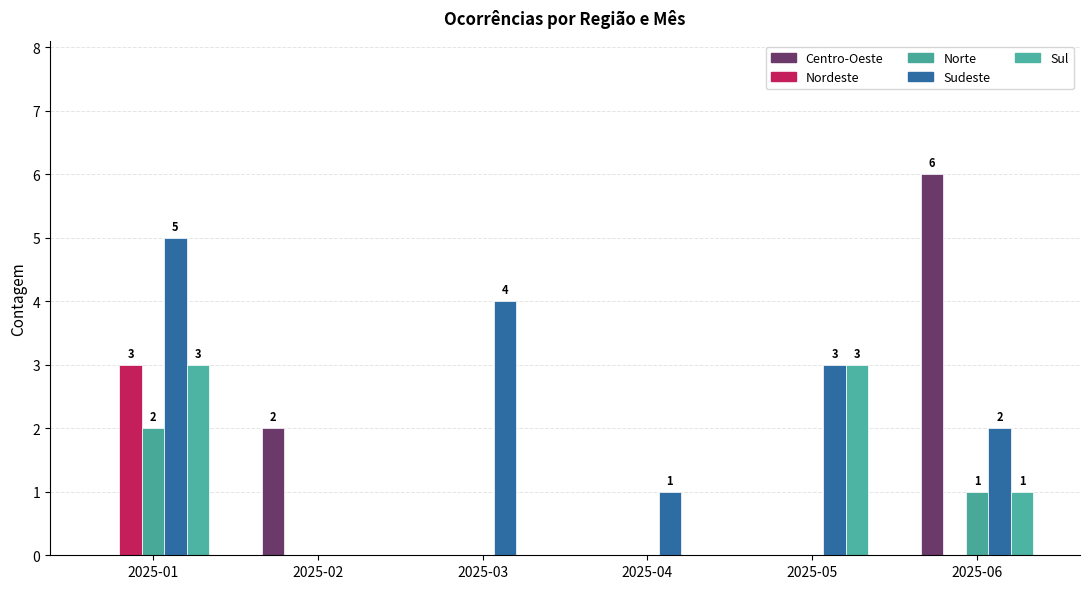

Which series has the widest spread of values?

Centro-Oeste